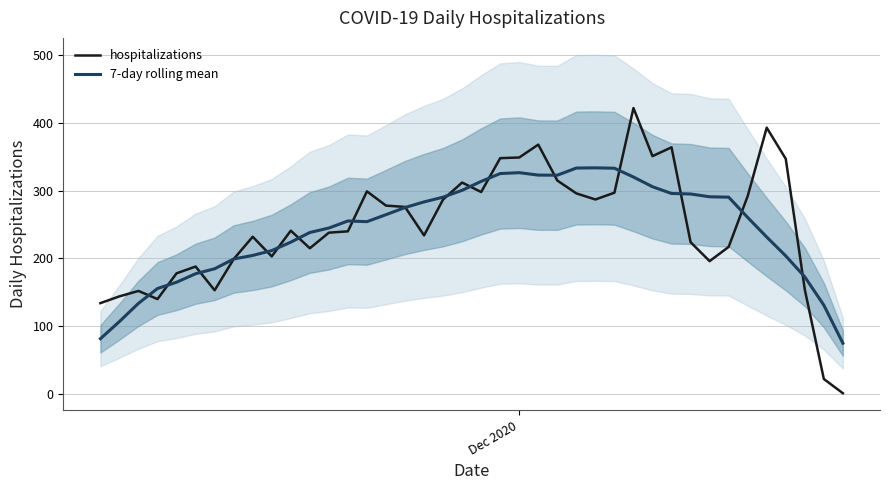

What is the minimum value for 7-day rolling mean?

74.9